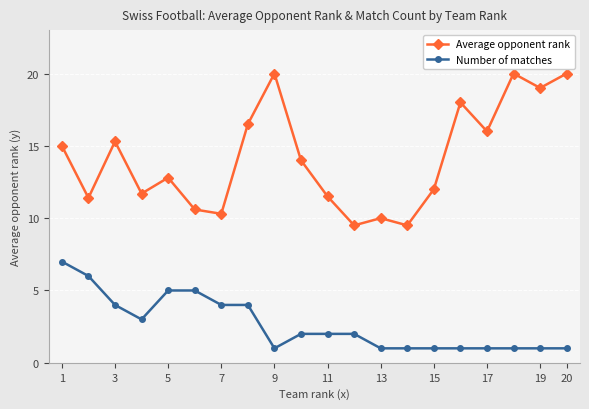

True or false: Average opponent rank and Number of matches intersect in this chart.

False